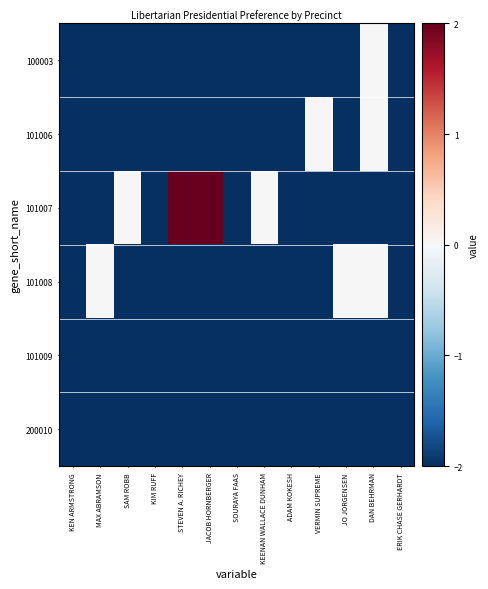

Reading right to left, list all the values displayed in this chart.

100003: ERIK CHASE GERHARDT=-2	DAN BEHRMAN=0	JO JORGENSEN=-2	VERMIN SUPREME=-2	ADAM KOKESH=-2	KEENAN WALLACE DUNHAM=-2	SOURAYA FAAS=-2	JACOB HORNBERGER=-2	STEVEN A. RICHEY=-2	KIM RUFF=-2	SAM ROBB=-2	MAX ABRAMSON=-2	KEN ARMSTRONG=-2
101006: ERIK CHASE GERHARDT=-2	DAN BEHRMAN=0	JO JORGENSEN=-2	VERMIN SUPREME=0	ADAM KOKESH=-2	KEENAN WALLACE DUNHAM=-2	SOURAYA FAAS=-2	JACOB HORNBERGER=-2	STEVEN A. RICHEY=-2	KIM RUFF=-2	SAM ROBB=-2	MAX ABRAMSON=-2	KEN ARMSTRONG=-2
101007: ERIK CHASE GERHARDT=-2	DAN BEHRMAN=-2	JO JORGENSEN=-2	VERMIN SUPREME=-2	ADAM KOKESH=-2	KEENAN WALLACE DUNHAM=0	SOURAYA FAAS=-2	JACOB HORNBERGER=2	STEVEN A. RICHEY=2	KIM RUFF=-2	SAM ROBB=0	MAX ABRAMSON=-2	KEN ARMSTRONG=-2
101008: ERIK CHASE GERHARDT=-2	DAN BEHRMAN=0	JO JORGENSEN=0	VERMIN SUPREME=-2	ADAM KOKESH=-2	KEENAN WALLACE DUNHAM=-2	SOURAYA FAAS=-2	JACOB HORNBERGER=-2	STEVEN A. RICHEY=-2	KIM RUFF=-2	SAM ROBB=-2	MAX ABRAMSON=0	KEN ARMSTRONG=-2
101009: ERIK CHASE GERHARDT=-2	DAN BEHRMAN=-2	JO JORGENSEN=-2	VERMIN SUPREME=-2	ADAM KOKESH=-2	KEENAN WALLACE DUNHAM=-2	SOURAYA FAAS=-2	JACOB HORNBERGER=-2	STEVEN A. RICHEY=-2	KIM RUFF=-2	SAM ROBB=-2	MAX ABRAMSON=-2	KEN ARMSTRONG=-2
200010: ERIK CHASE GERHARDT=-2	DAN BEHRMAN=-2	JO JORGENSEN=-2	VERMIN SUPREME=-2	ADAM KOKESH=-2	KEENAN WALLACE DUNHAM=-2	SOURAYA FAAS=-2	JACOB HORNBERGER=-2	STEVEN A. RICHEY=-2	KIM RUFF=-2	SAM ROBB=-2	MAX ABRAMSON=-2	KEN ARMSTRONG=-2